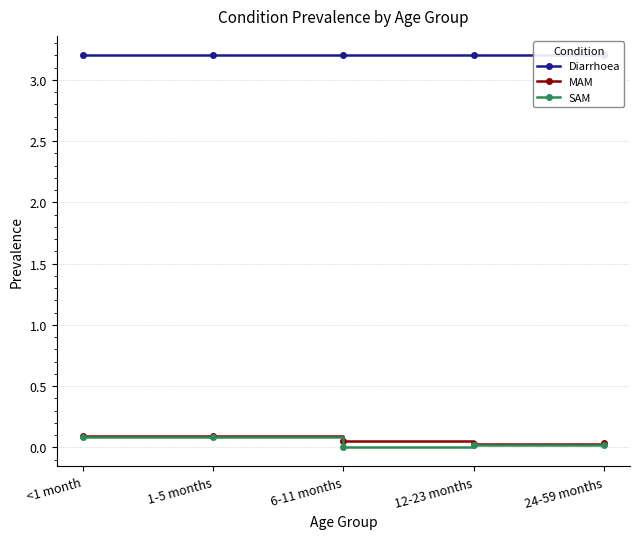

True or false: Diarrhoea and SAM intersect in this chart.

False